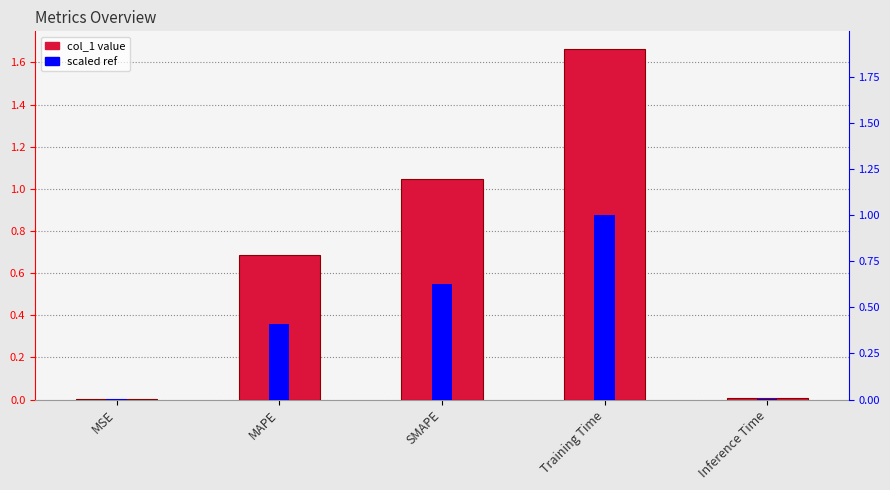

What is the label of the 4th bar from the left?

Training Time